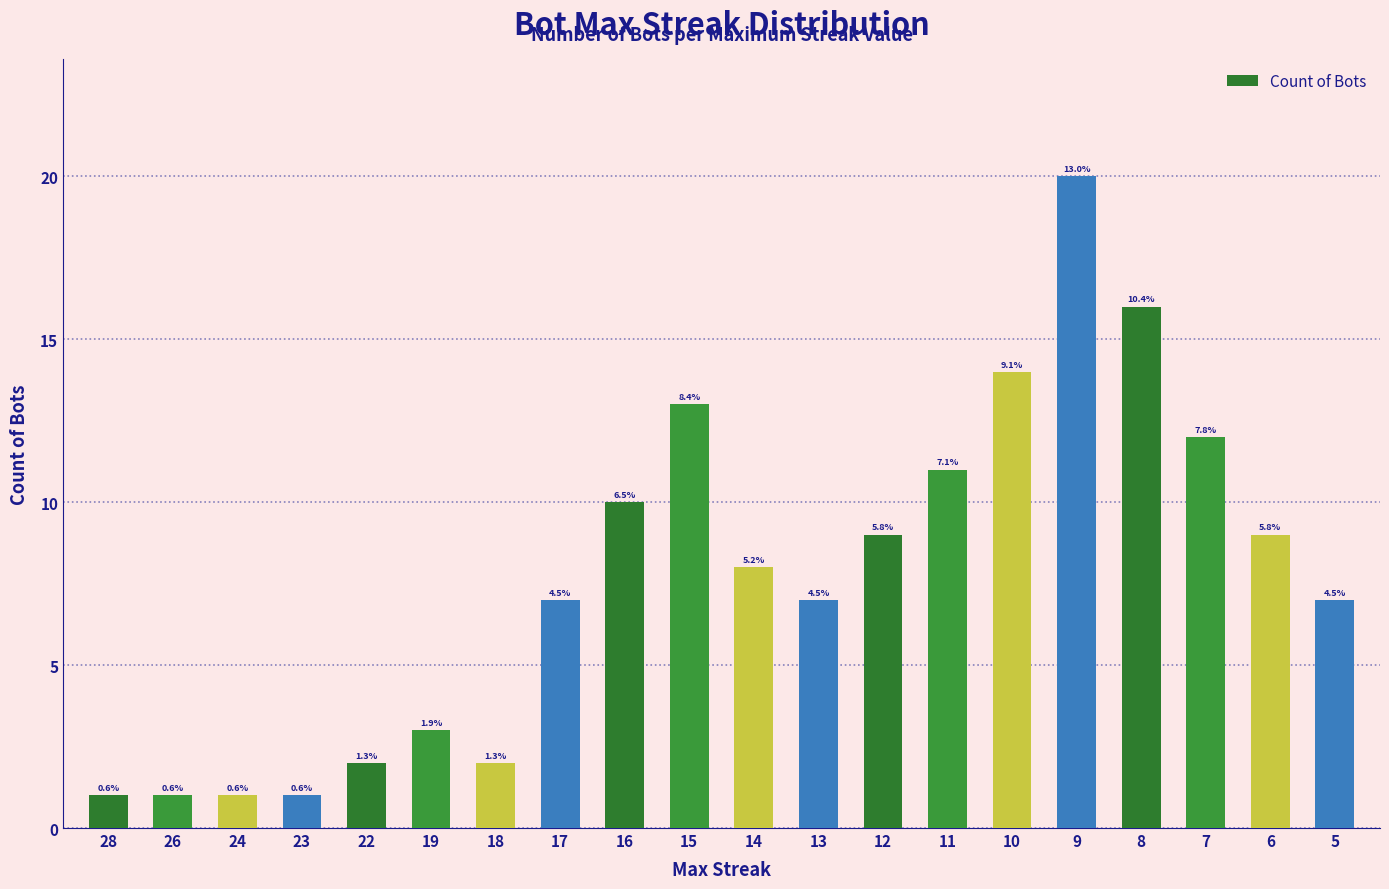

Reading right to left, list all the values displayed in this chart.

7	9	12	16	20	14	11	9	7	8	13	10	7	2	3	2	1	1	1	1